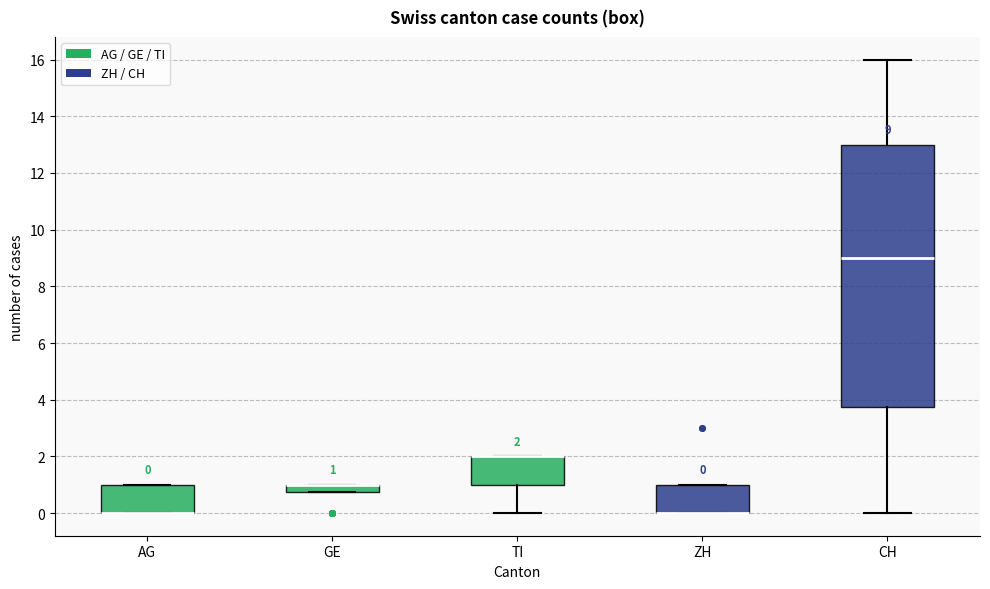

Comparing the boxes themselves (not the whiskers), which one is the tallest?

CH